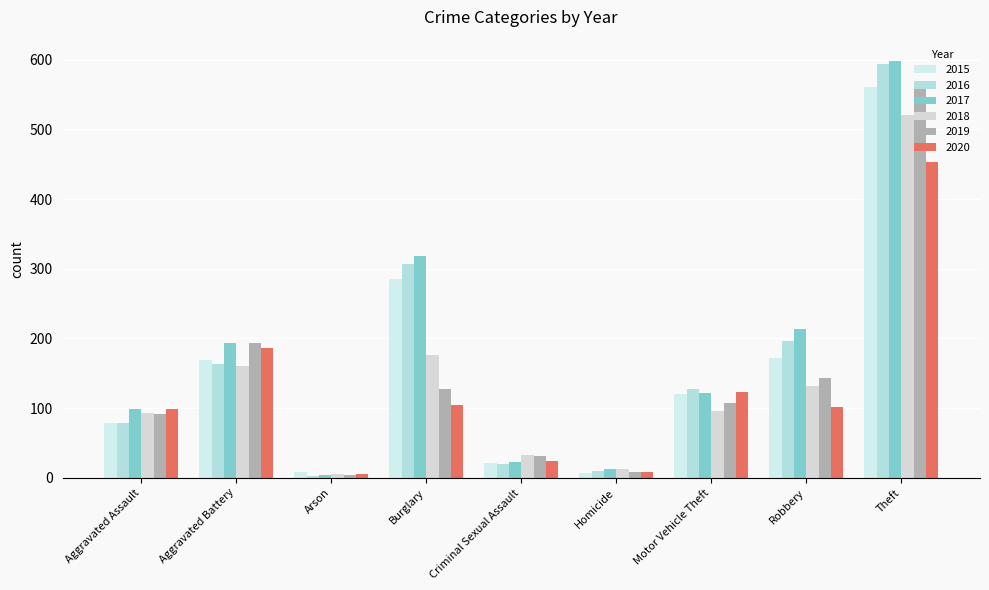

Are the bars horizontal?

No